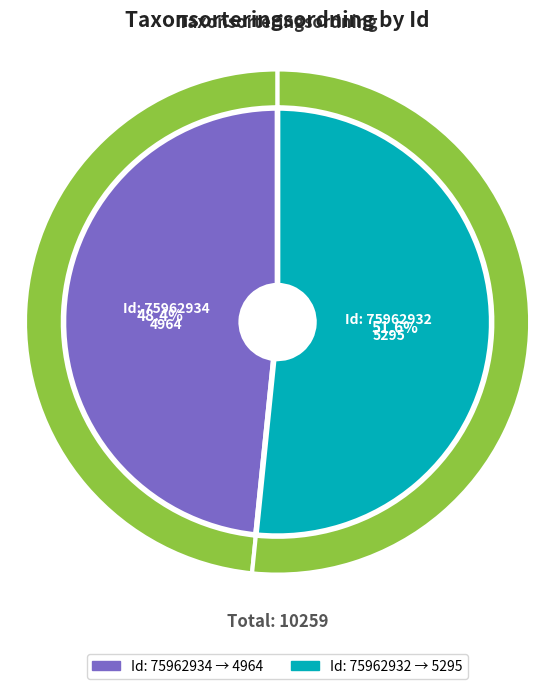

Count the number of slices in the pie.

2